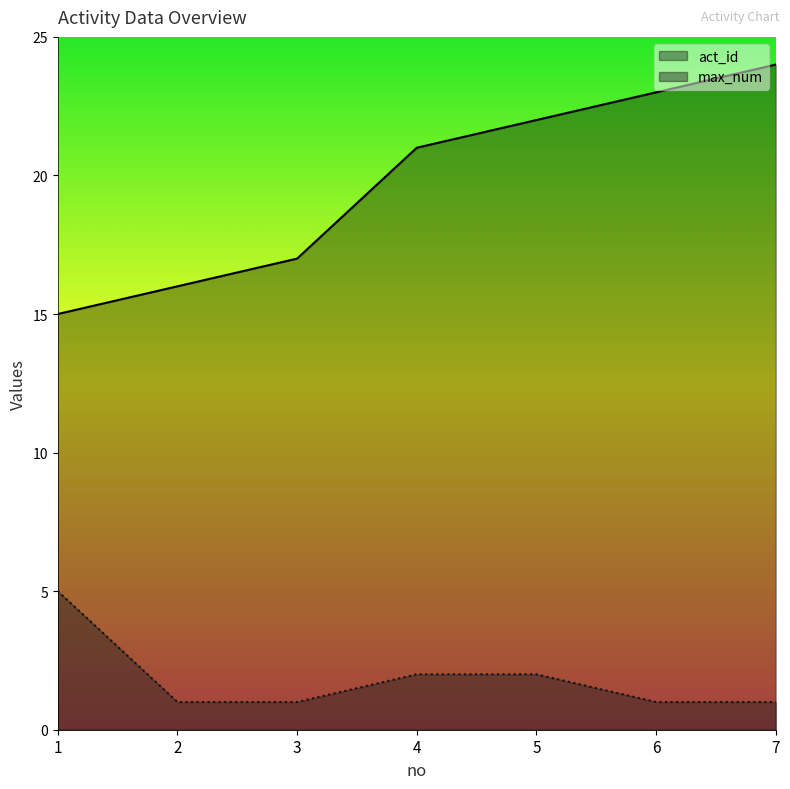

Reading right to left, extract all data points from this chart.

act_id: 24	23	22	21	17	16	15
max_num: 1	1	2	2	1	1	5